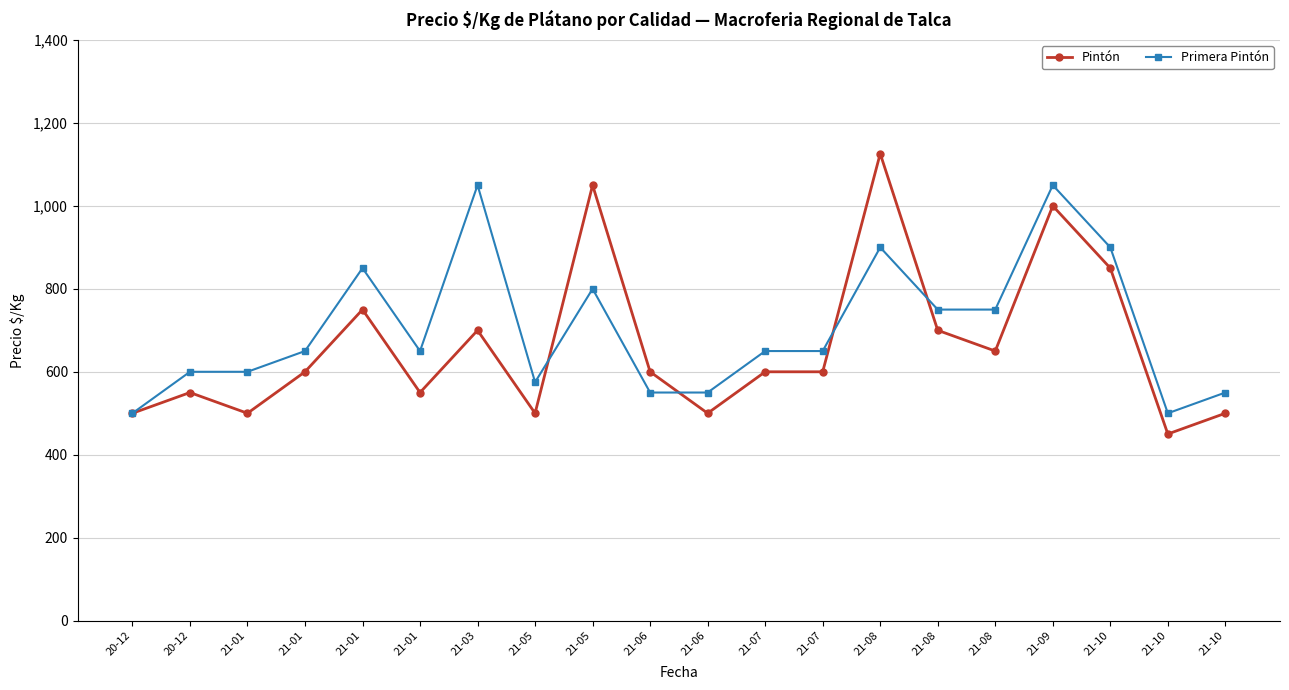

Read the Pintón value at 21-10, to the nearest 10.

500